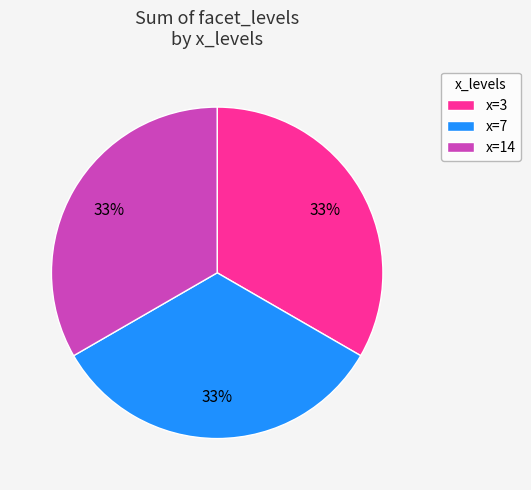

Combined, do x=3 and x=14 account for over 50%?

Yes